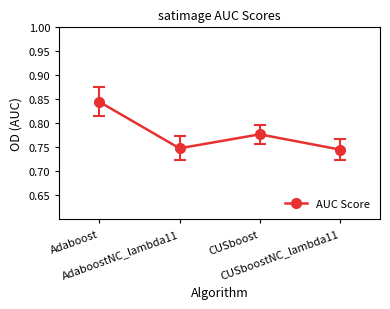

Count the values in the range 0 to 1.

4